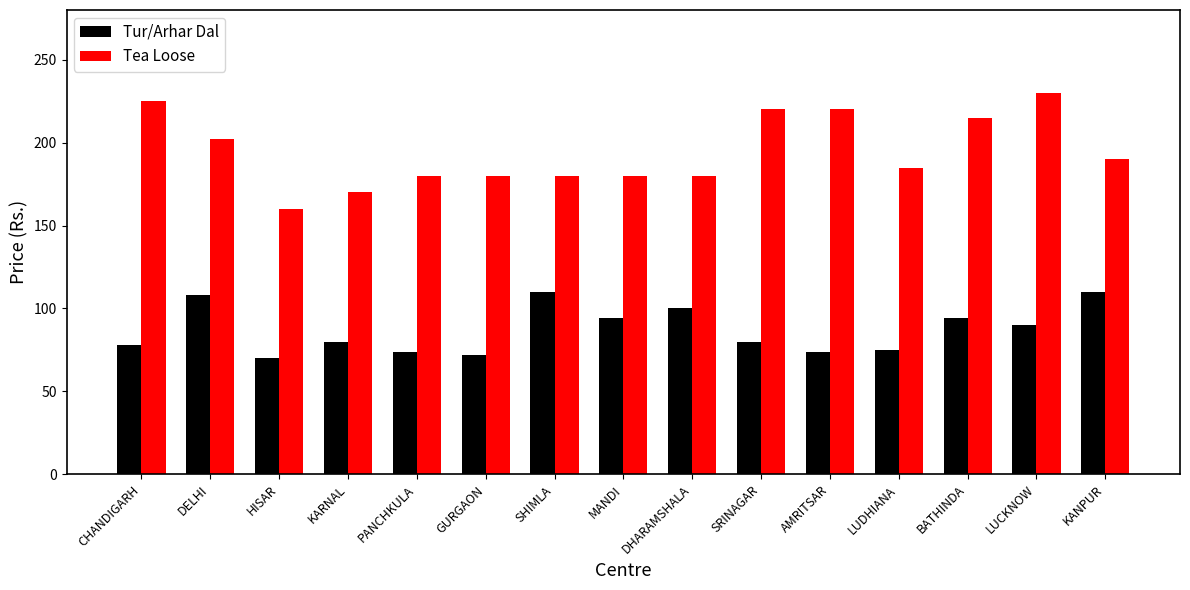

What position from the left is DHARAMSHALA?

9